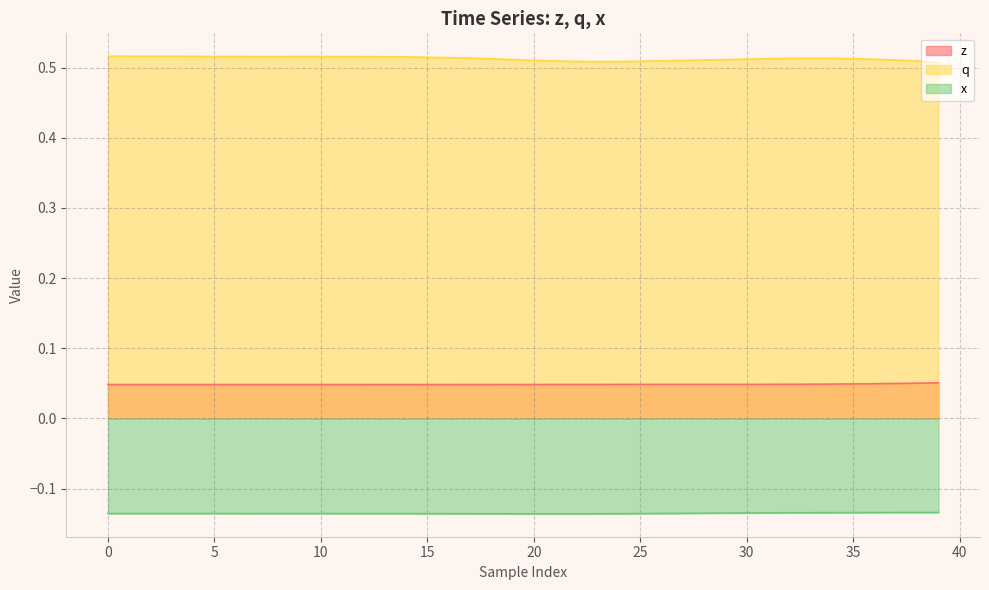

The value of q at 36 is 0.8. True or false?

False